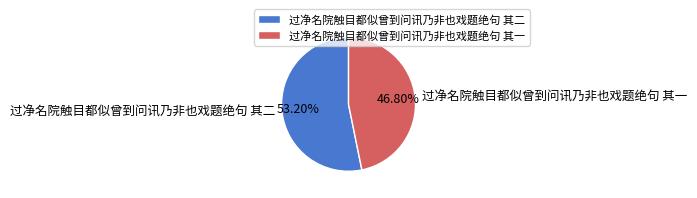

To the nearest percent, what is the difference between the largest and smallest slice percentages?

6%